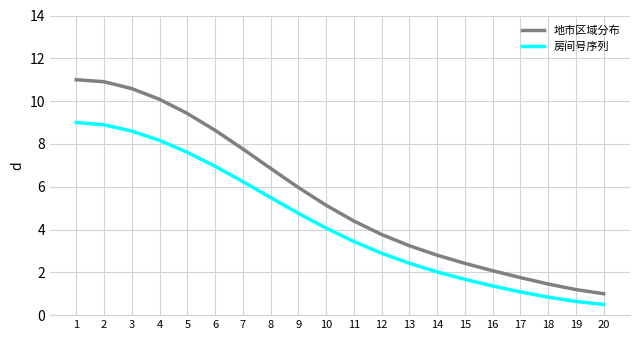

Which label corresponds to the smallest value in the chart?

20